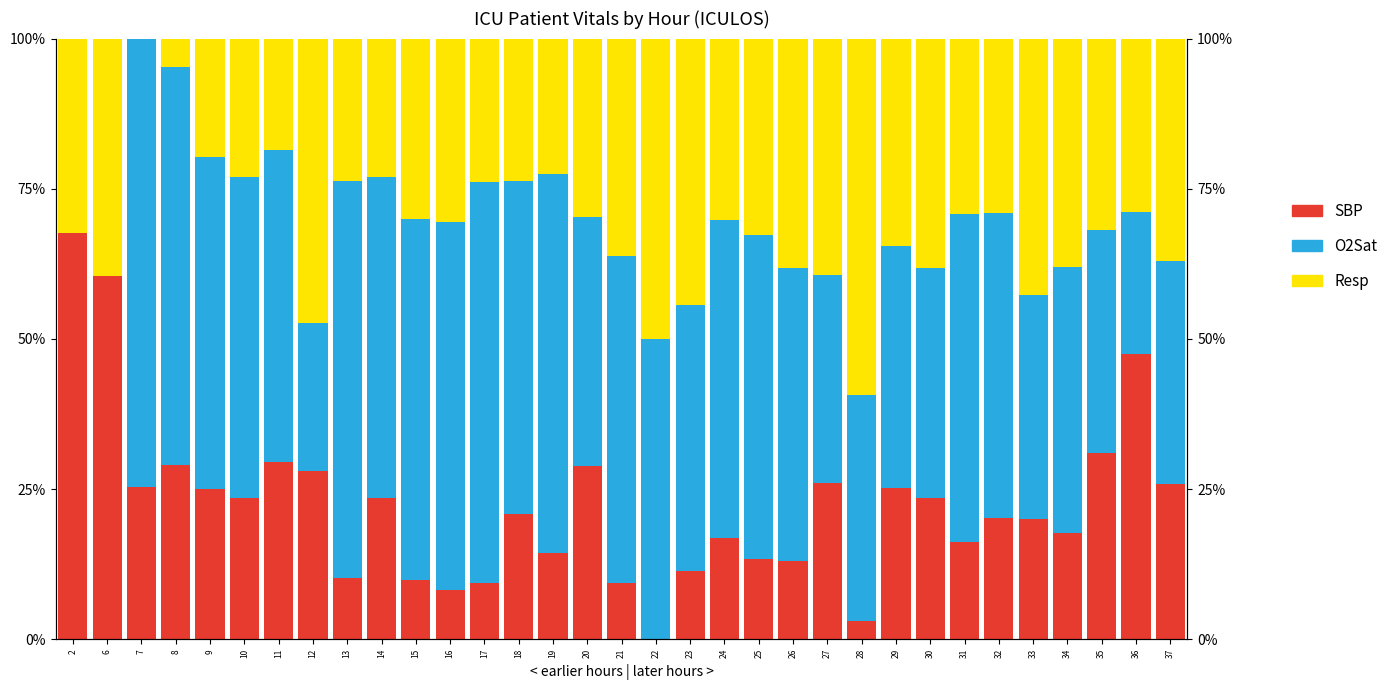

Rank the series at 9 from highest to lowest value.

O2Sat, SBP, Resp